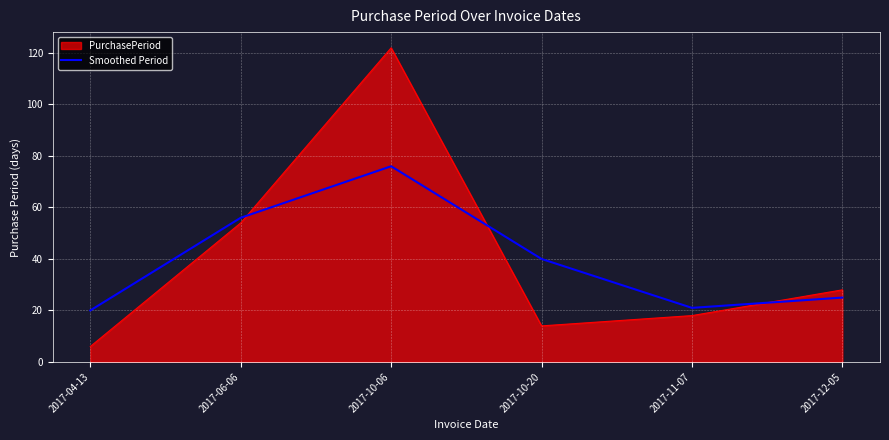

Is it true that Smoothed Period equals 10 at 2017-12-05?

False